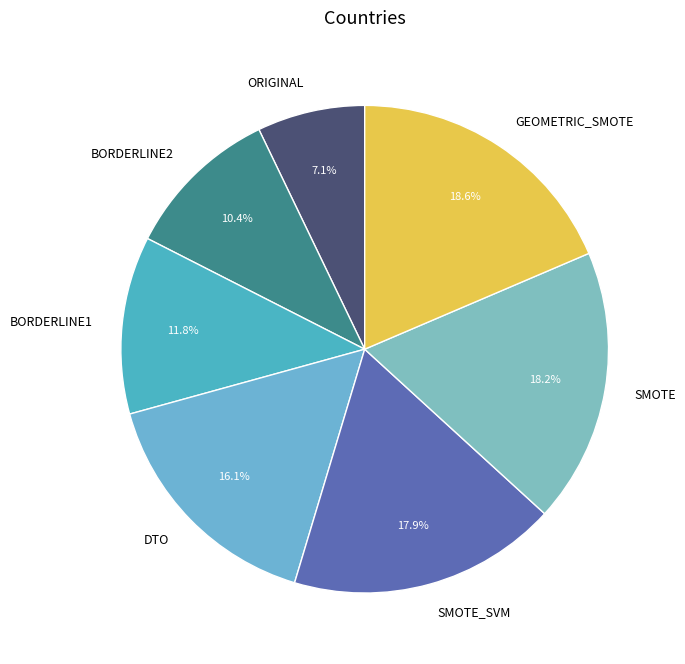

To the nearest percent, what is the combined percentage of SMOTE_SVM and DTO?

34%